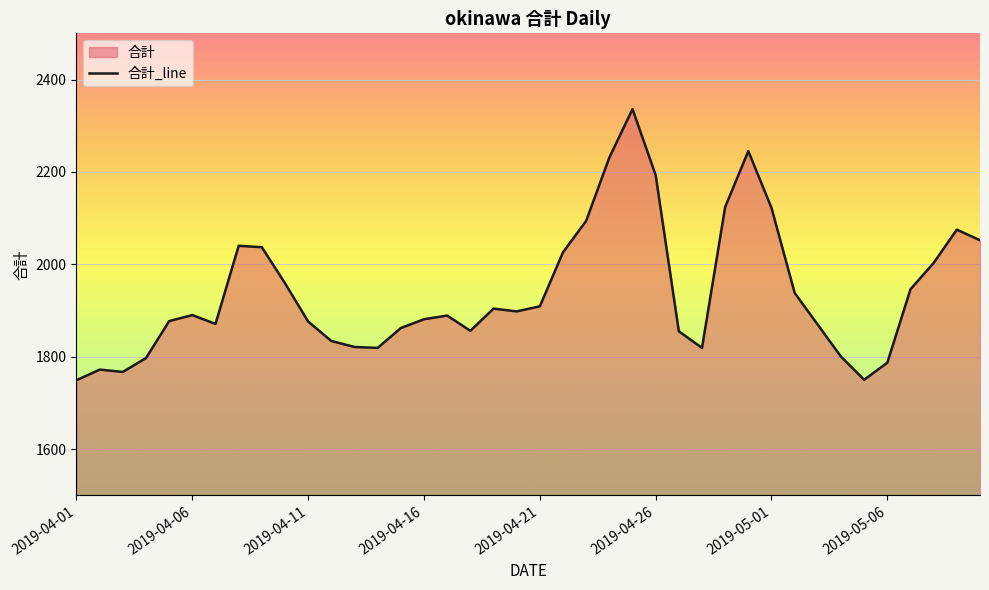

Count the number of categories in the chart.

40